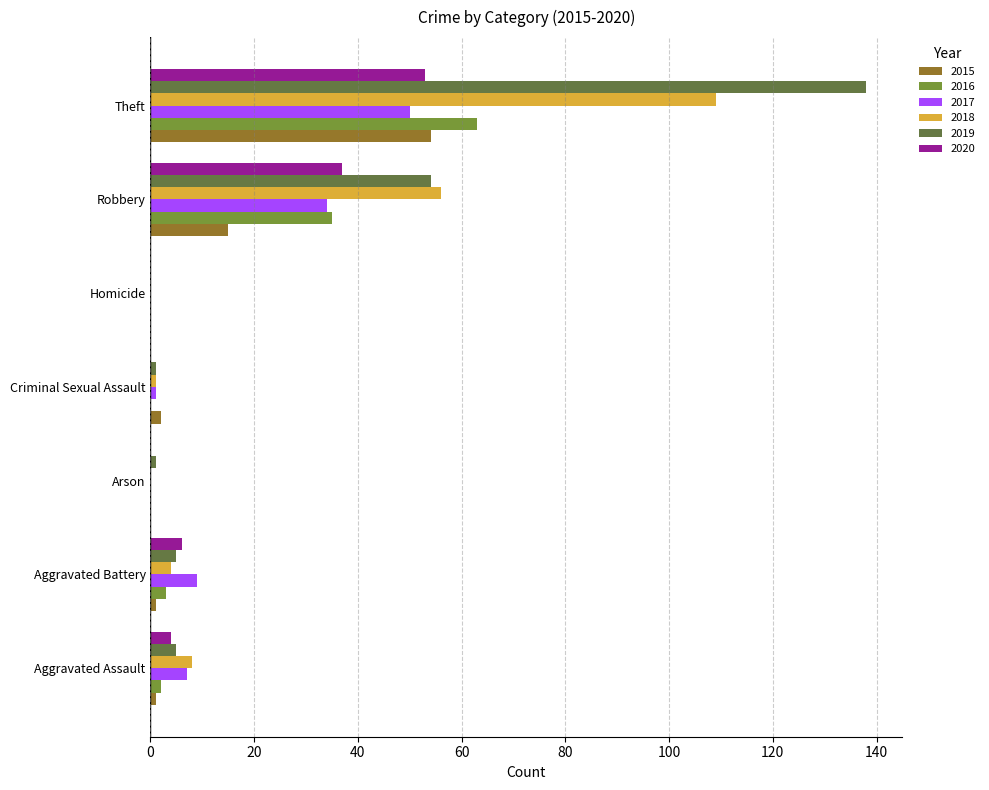

What is the approximate value of 2015 at Theft?

54